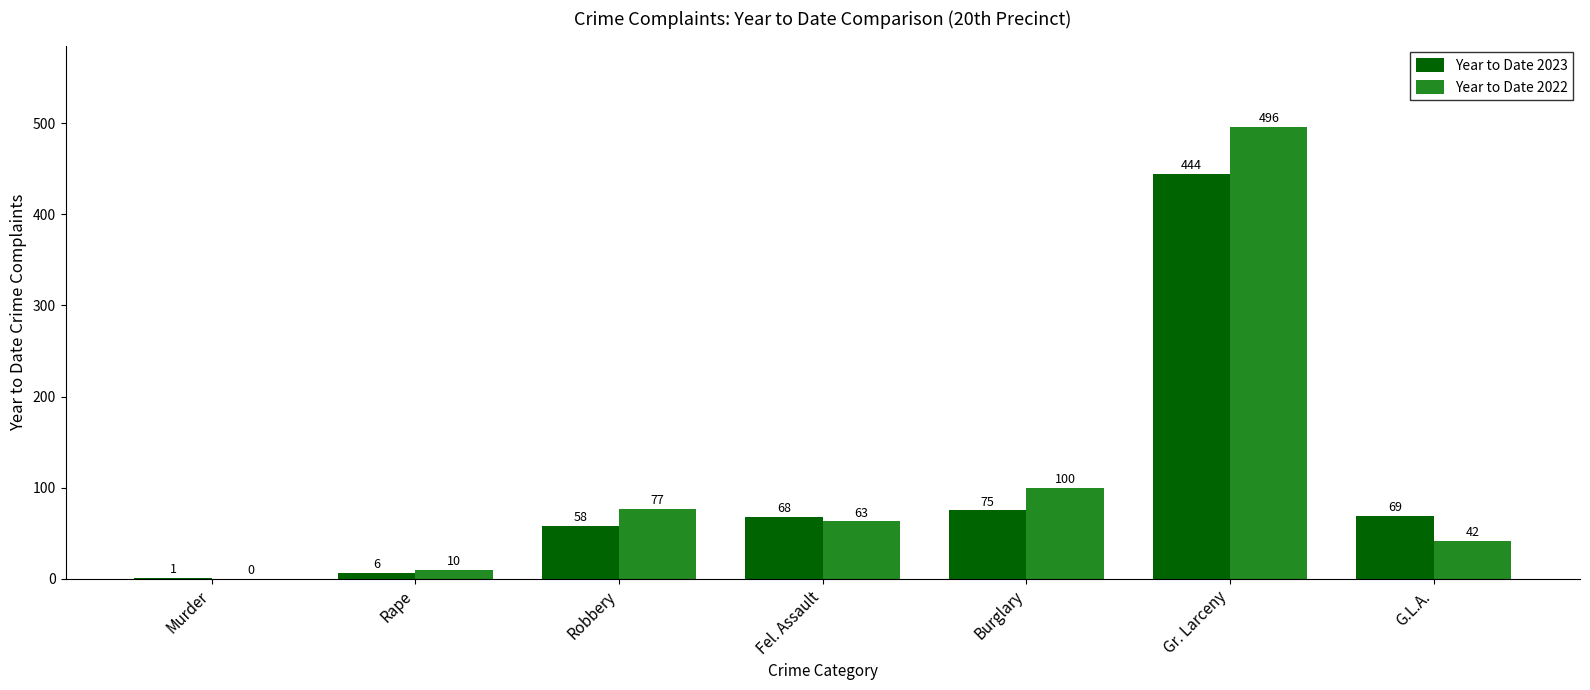

The Year to Date 2022 series shows 63 at Fel. Assault. True or false?

True